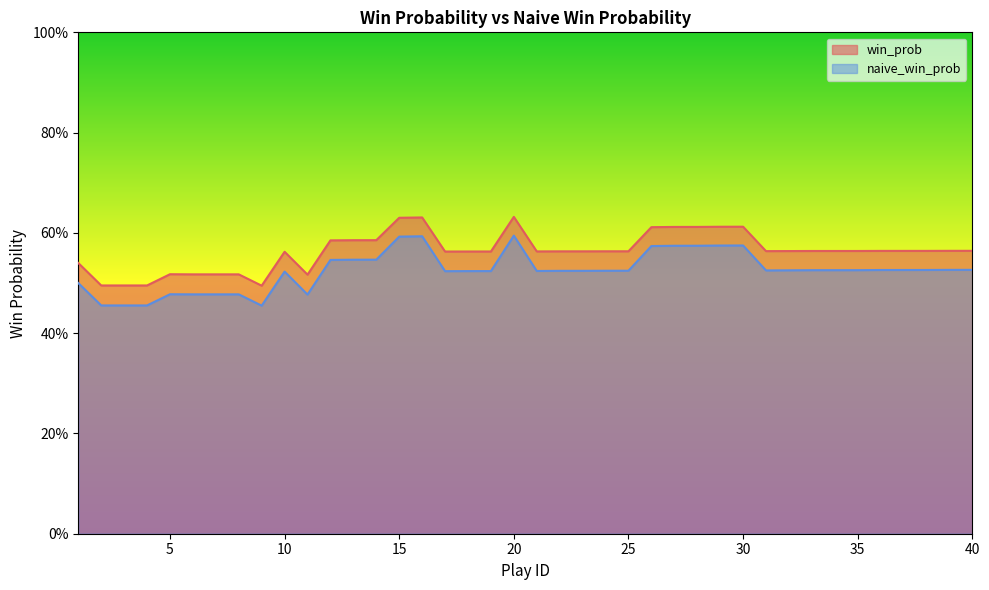

Reading left to right, what are all the values shown in this chart?

win_prob: 0.5	0.5	0.5	0.5	0.5	0.5	0.5	0.5	0.5	0.6	0.5	0.6	0.6	0.6	0.6	0.6	0.6	0.6	0.6	0.6	0.6	0.6	0.6	0.6	0.6	0.6	0.6	0.6	0.6	0.6	0.6	0.6	0.6	0.6	0.6	0.6	0.6	0.6	0.6	0.6
naive_win_prob: 0.5	0.5	0.5	0.5	0.5	0.5	0.5	0.5	0.5	0.5	0.5	0.5	0.5	0.5	0.6	0.6	0.5	0.5	0.5	0.6	0.5	0.5	0.5	0.5	0.5	0.6	0.6	0.6	0.6	0.6	0.5	0.5	0.5	0.5	0.5	0.5	0.5	0.5	0.5	0.5